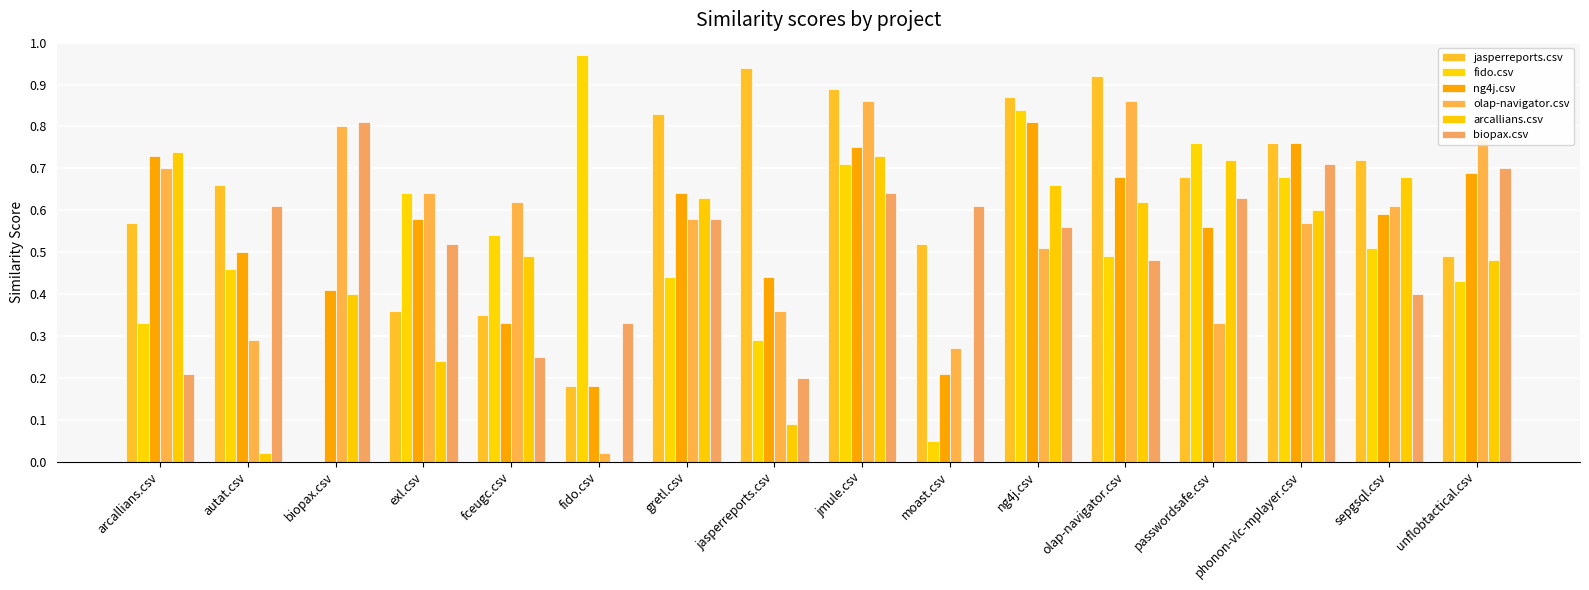

What is the sum of all biopax.csv values?

8.2